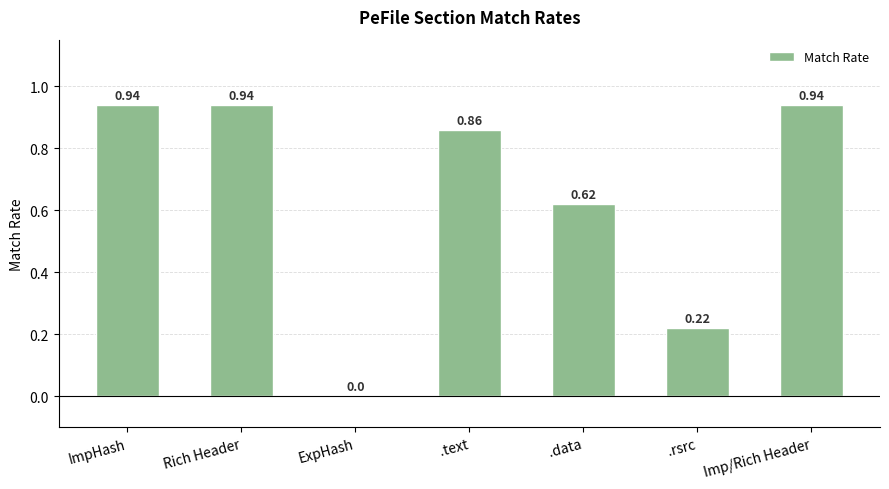

At which label is the value closest to 0?

ExpHash